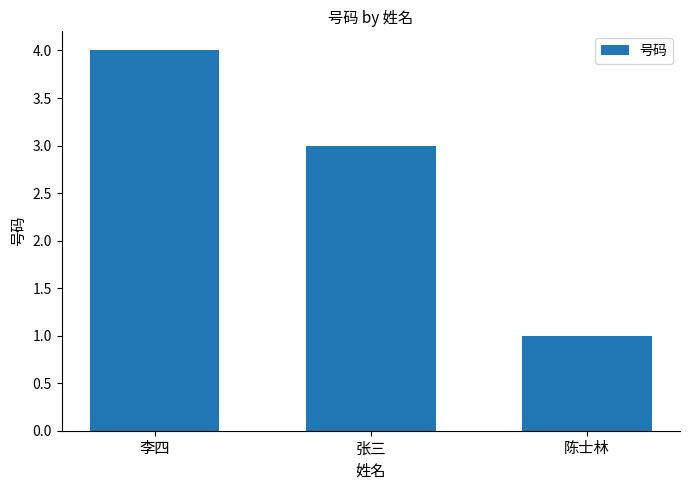

What is the label of the 2nd bar from the left?

张三